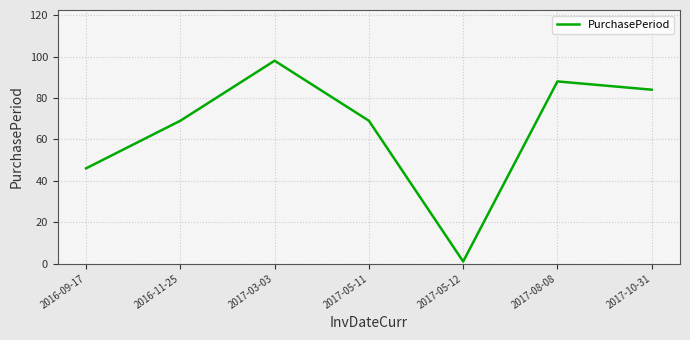

What is the average value?

65